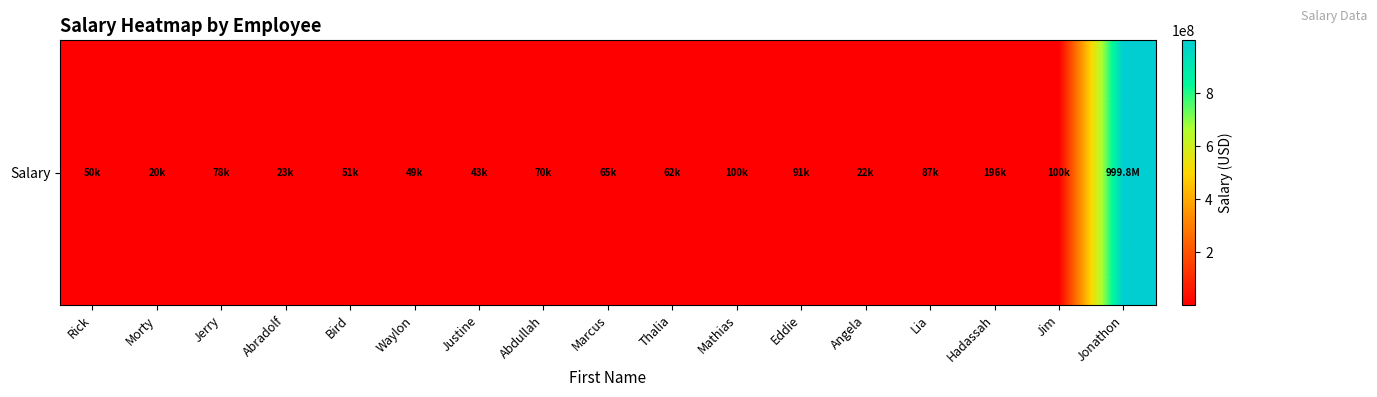

What is the difference between the maximum and minimum values?

999780000